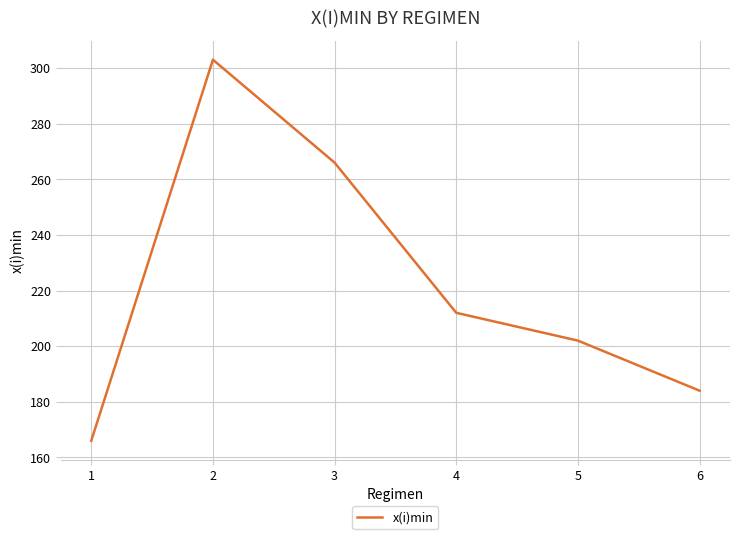

Approximately how many times larger is the value at 2 compared to 6?

1.6